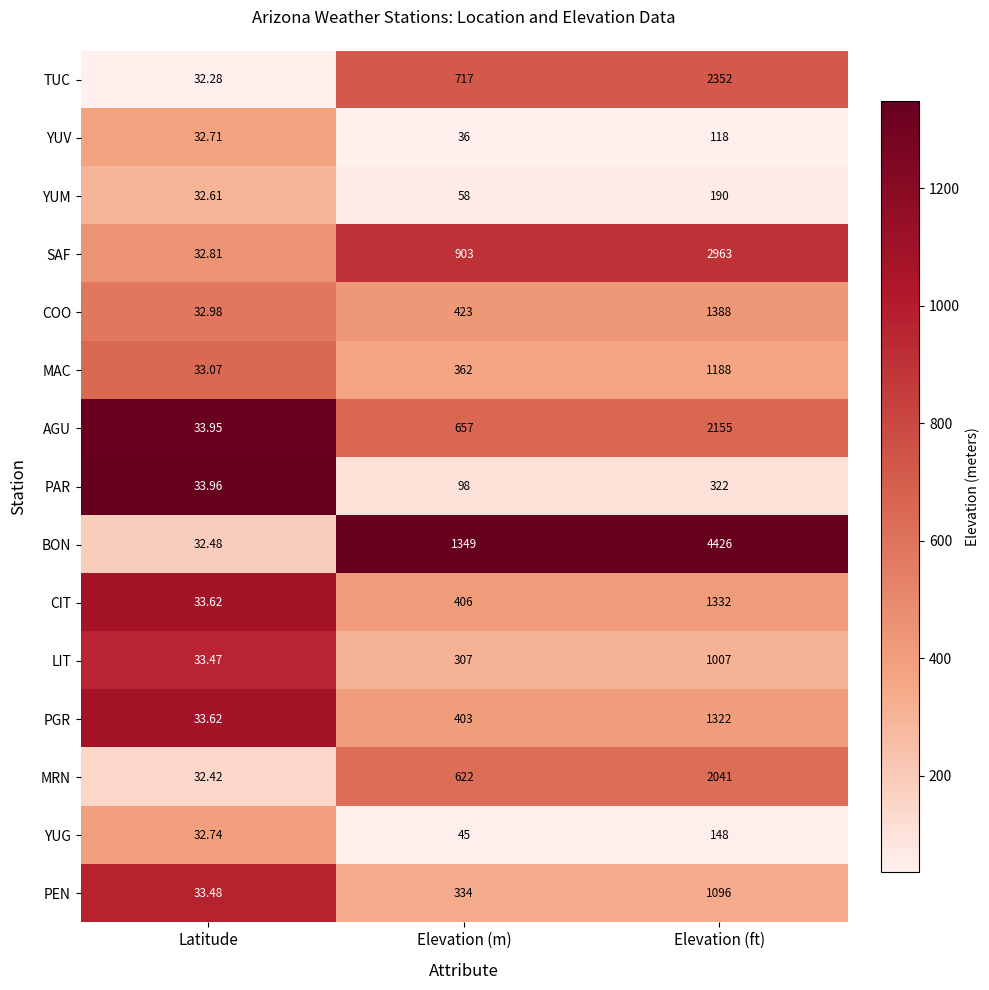

Between Latitude and Elevation (m), which series saw the biggest shift?

BON